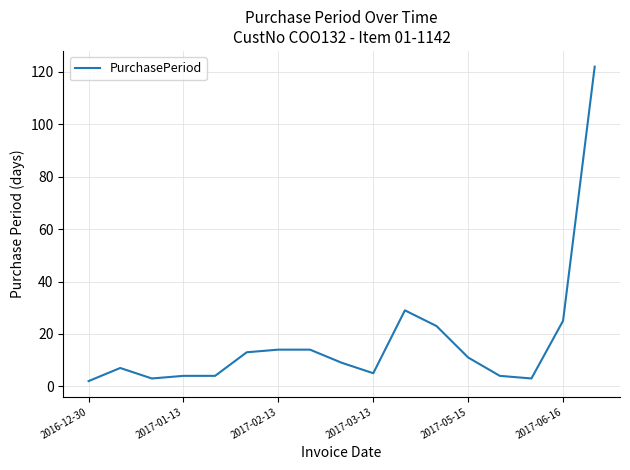

What is the maximum value shown in the chart?

122